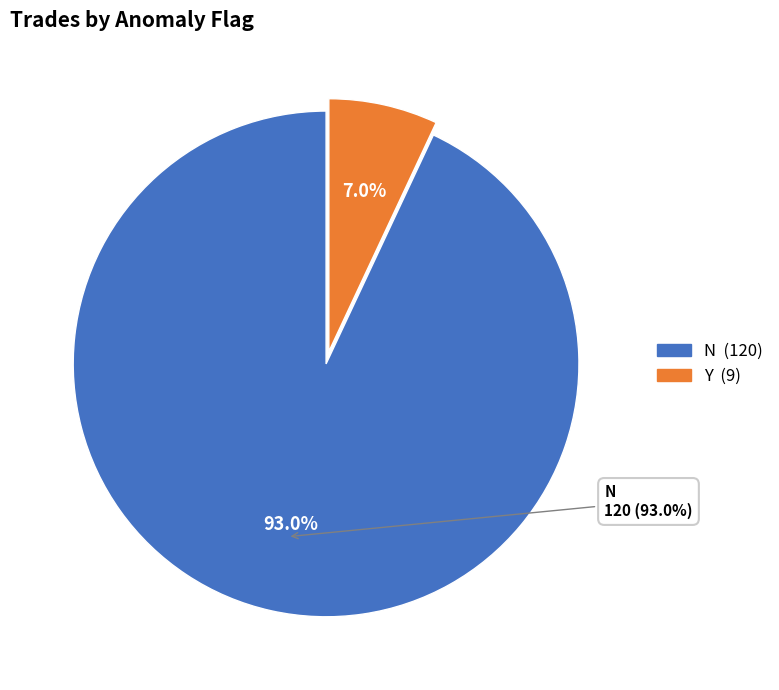

How many segments does this pie chart have?

2